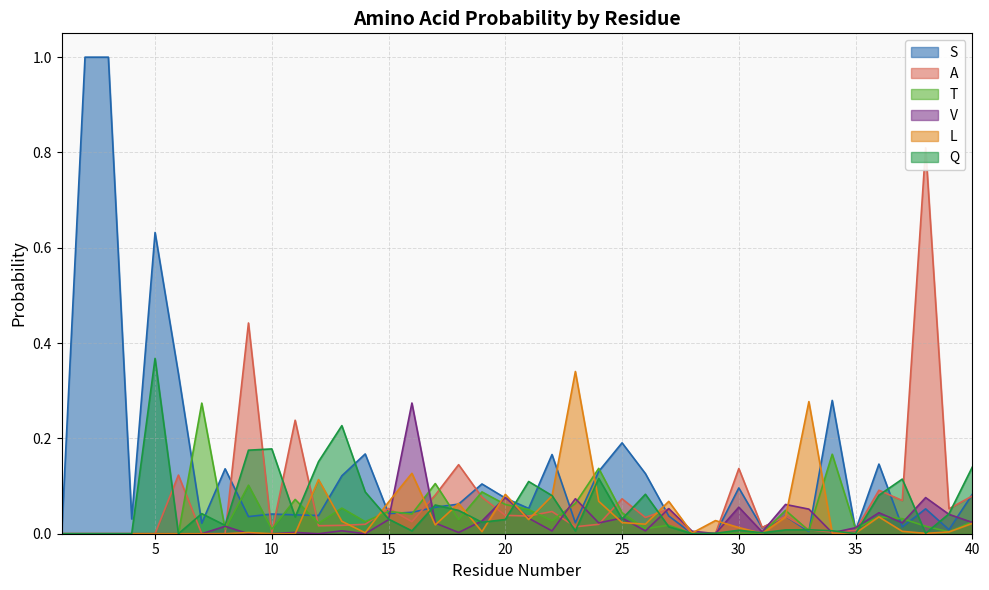

What are all the series names shown in the legend?

S, A, T, V, L, Q